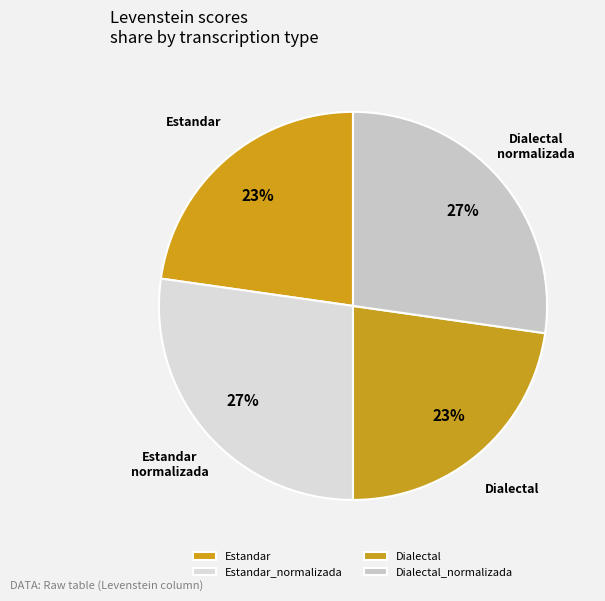

How many segments does this pie chart have?

4